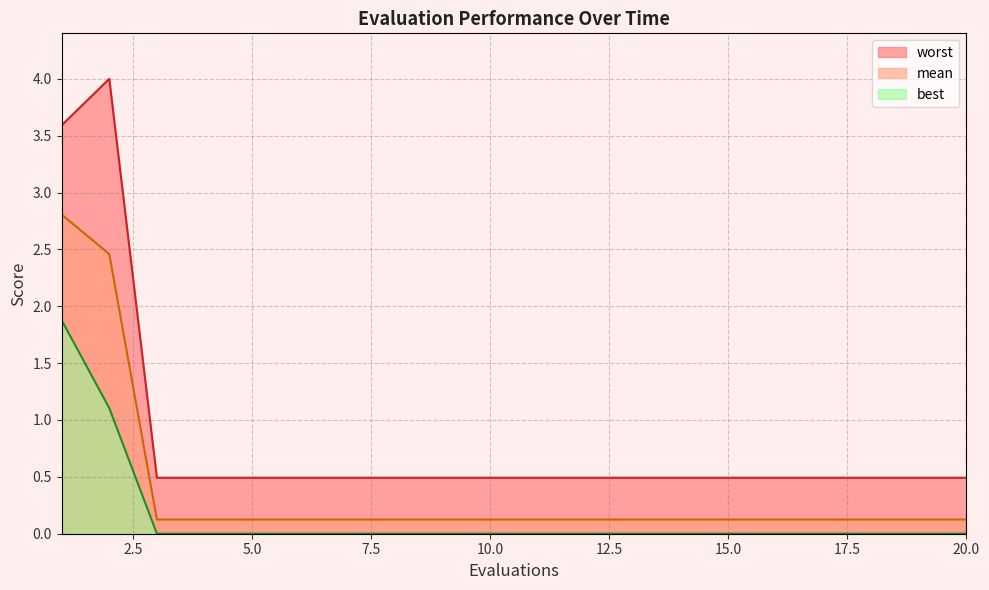

Which category has the lowest value in the mean series?

3